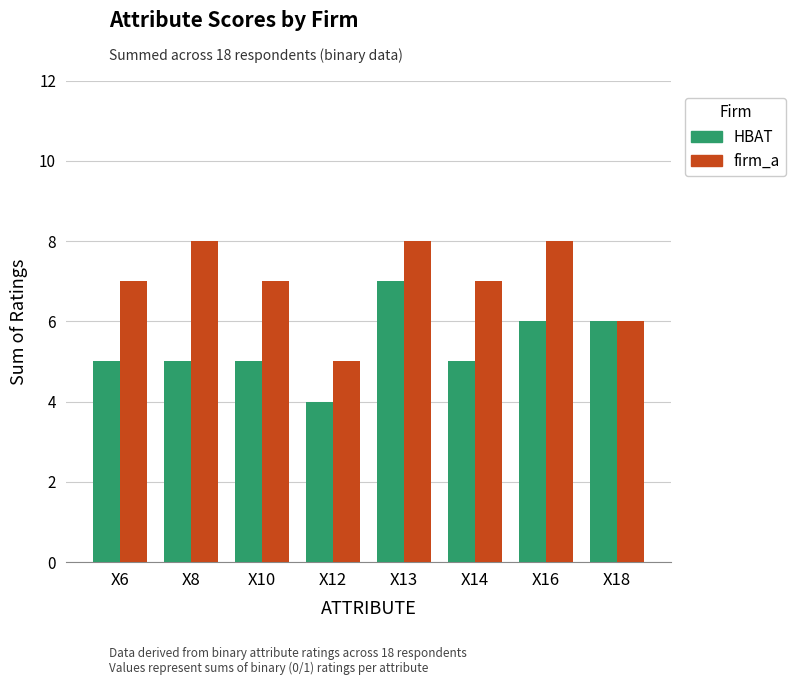

Which category has the lowest value across all series?

X12